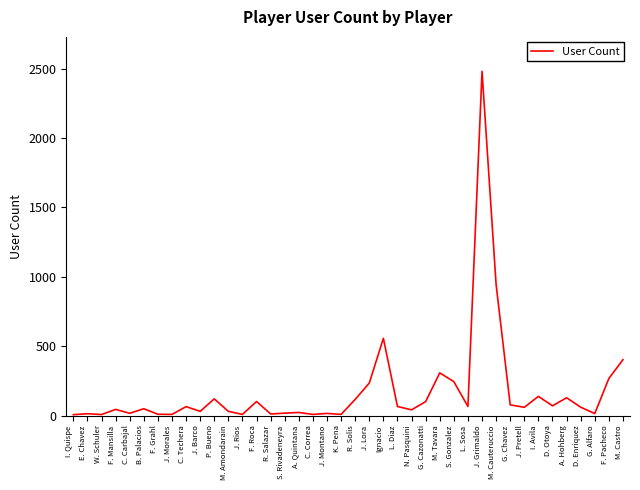

What is the ratio of the value at J. Rios to the value at D. Otoya?

0.1